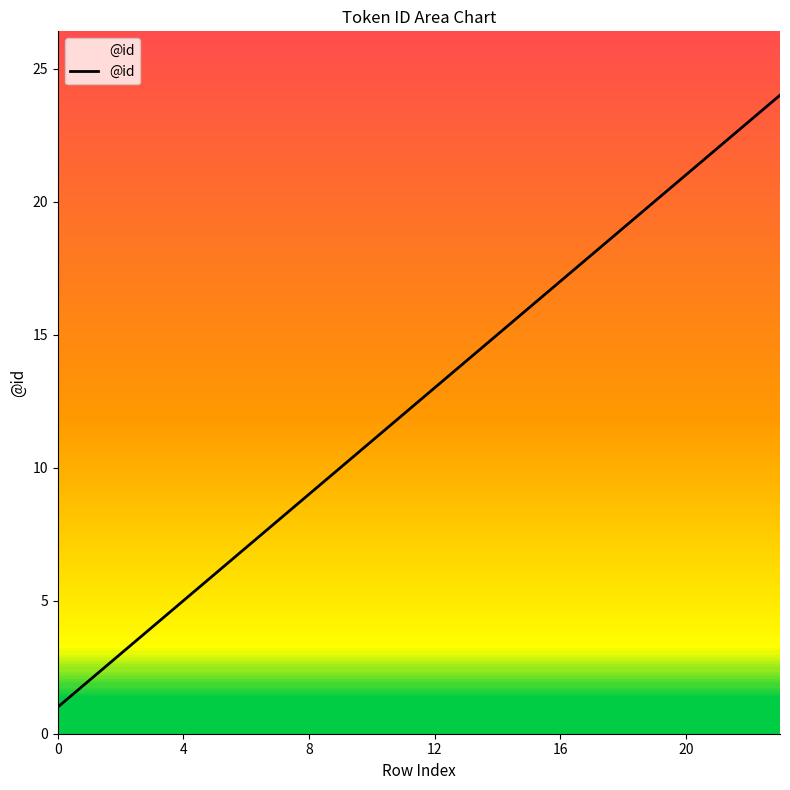

What is the minimum value shown in the chart?

1